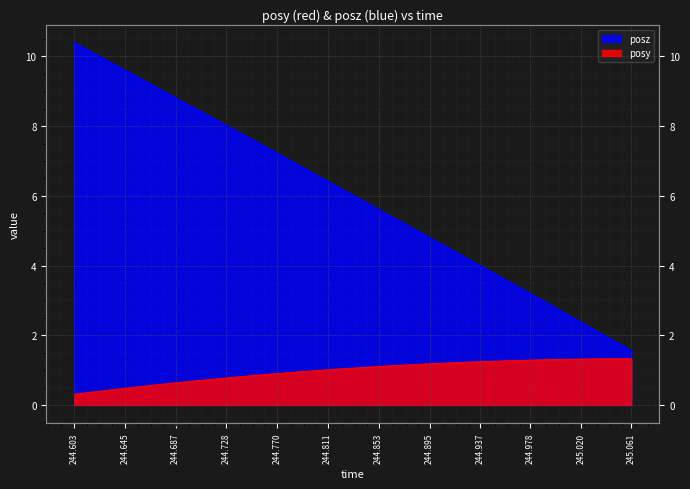

What is the minimum value for posy?

0.3